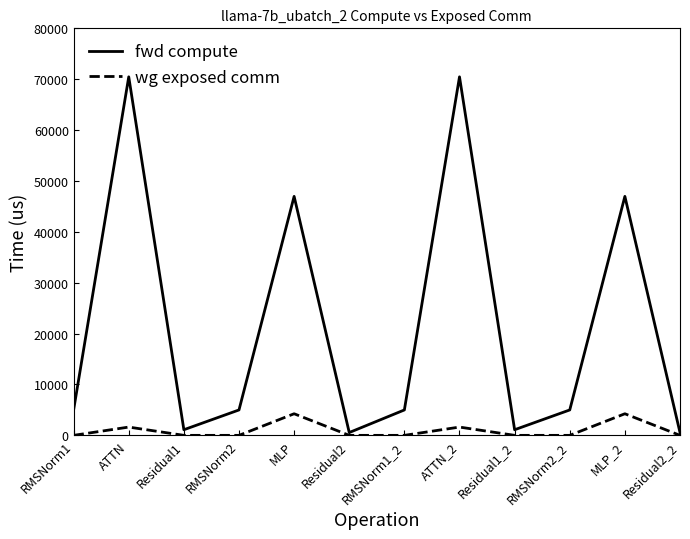

What is the highest value of the fwd compute series?

70467.0